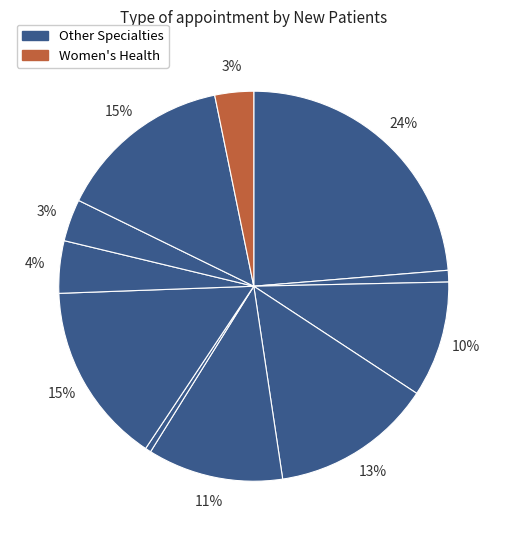

Count the number of slices in the pie.

11